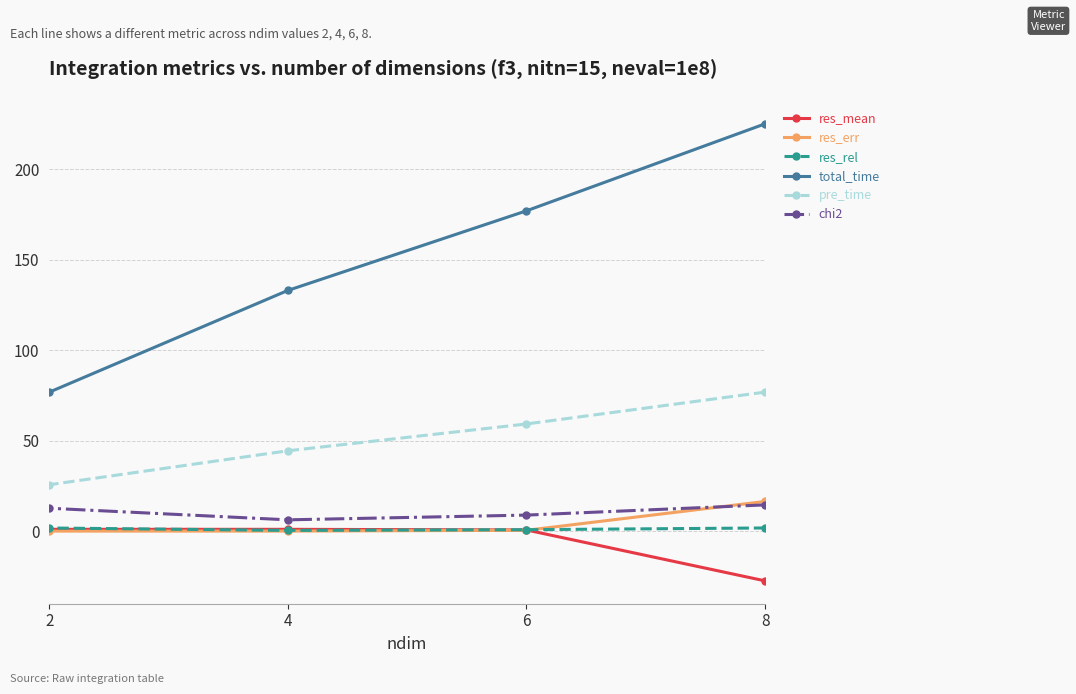

What is the greatest value displayed?

225.0